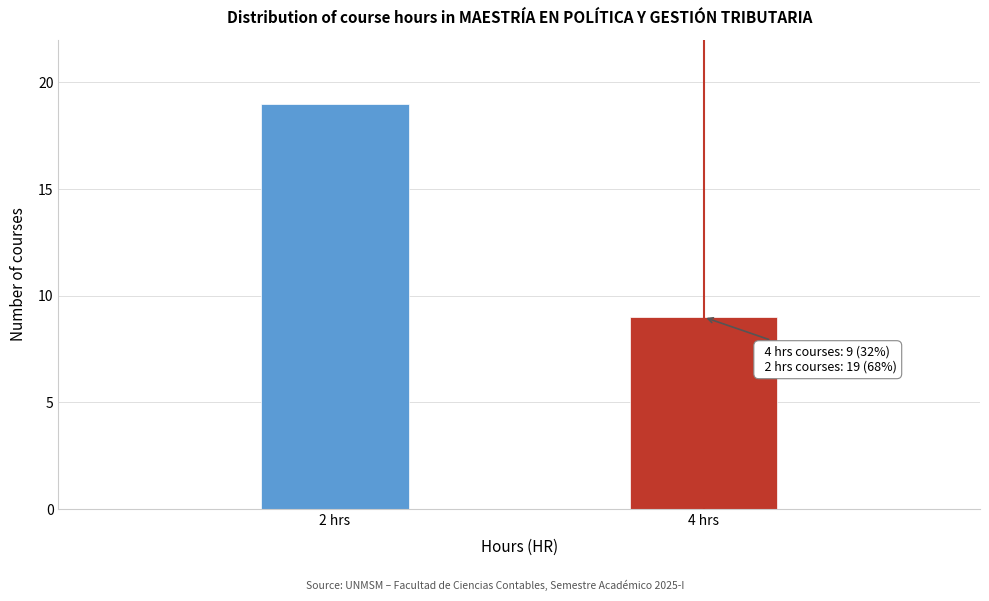

Reading left to right, transcribe all the data shown in this chart.

2 hrs=19	4 hrs=9